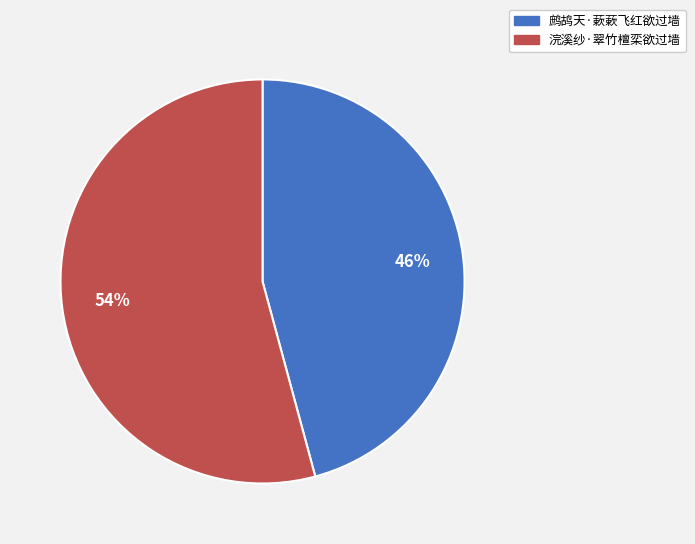

To the nearest percent, what percentage of the pie is 浣溪纱·翠竹檀栾欲过墙?

54%